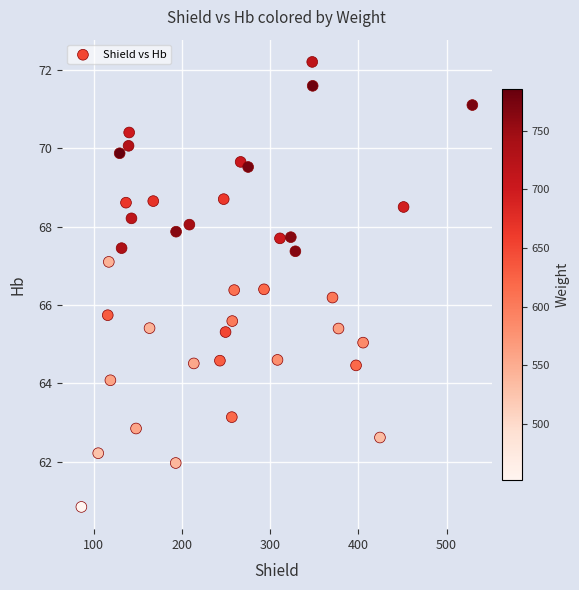

What is the range of X values (max minus min)?

443.4